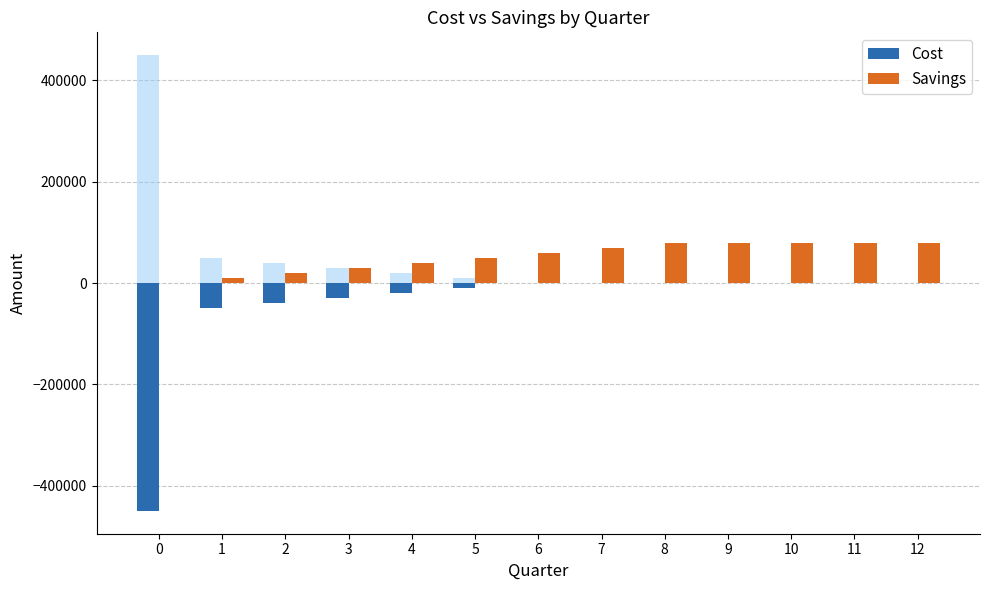

How many negative values does the Cost series have?

6